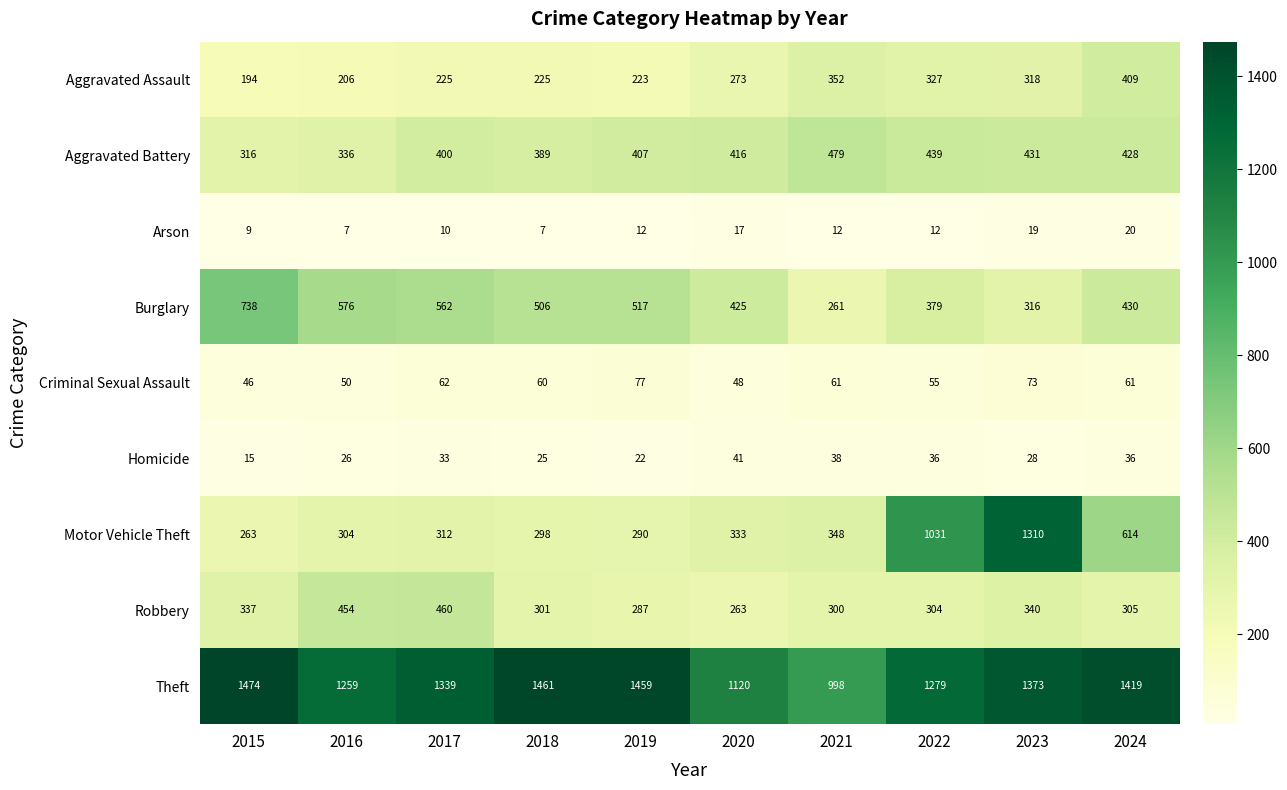

What is the difference between the Aggravated Assault values at 2018 and 2020?

48